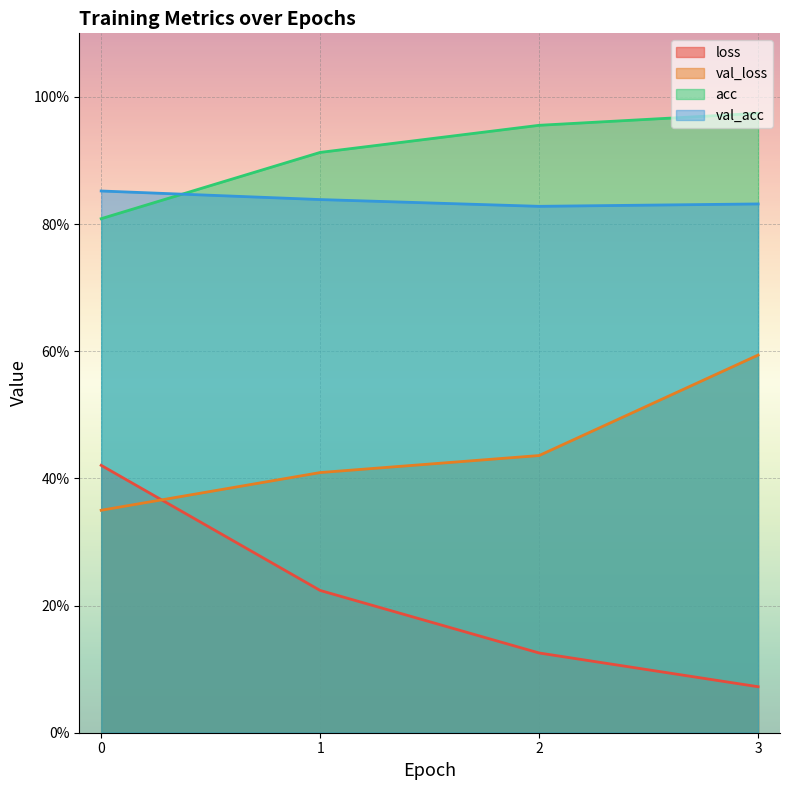

Where is the first local minimum for val_acc?

2